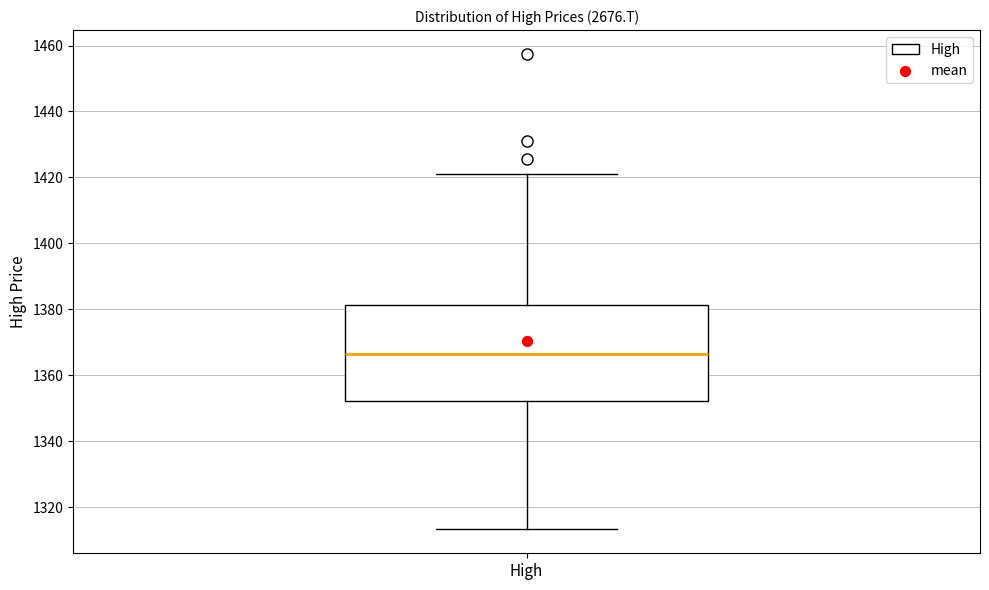

Where is the lower edge of the box for High on the y-axis? The values are not printed on the chart, so give them approximately, as read against the axis.

1352